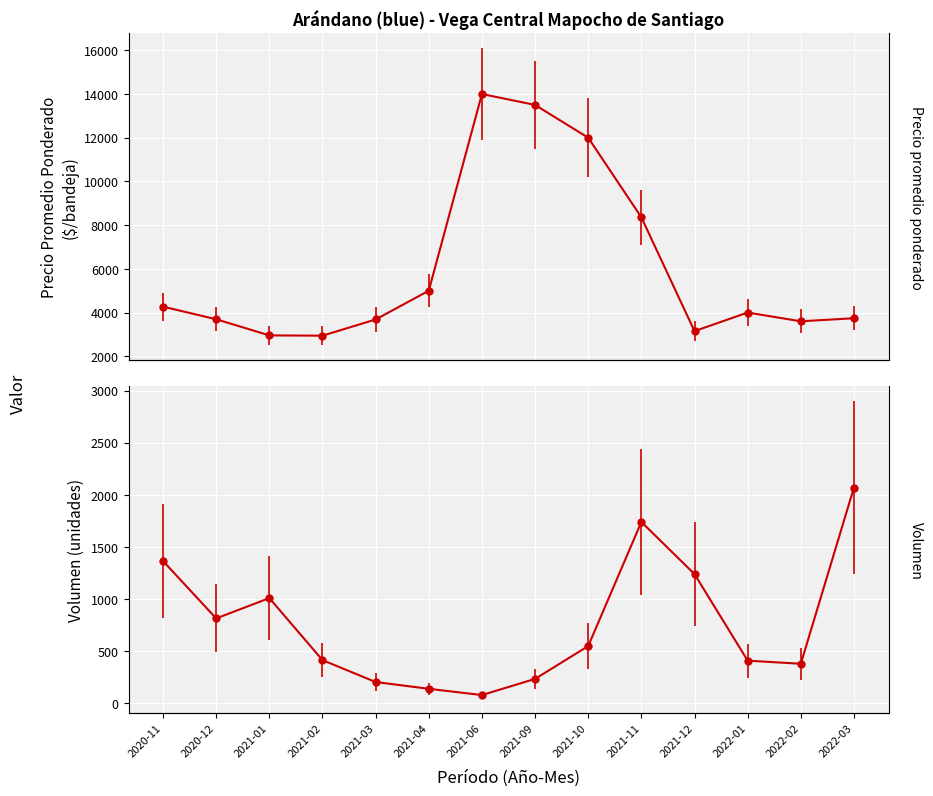

At which category does the chart reach its peak across all series?

2021-06